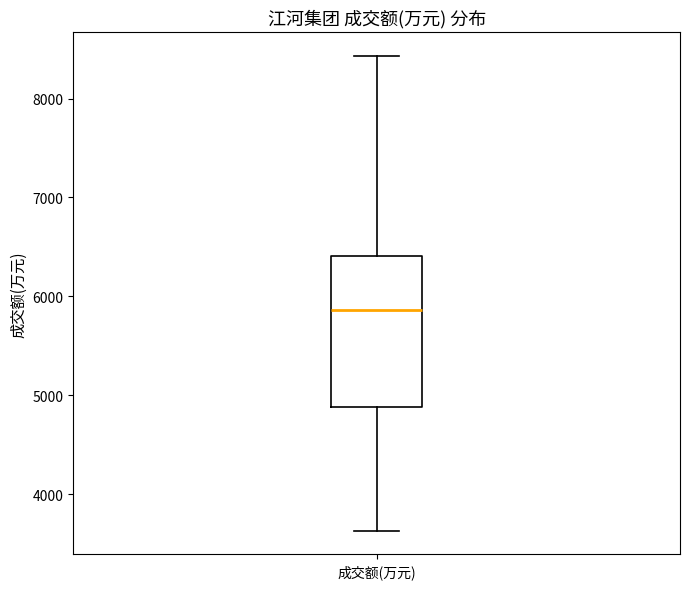

Transcribe this box plot: give where the median line is, the range the box spans, and where the two whiskers end, as read against the y-axis. The values are not printed on the chart, so give them approximately, as read against the axis.

median 5900, box 4900 to 6400, whiskers 3600 to 8400